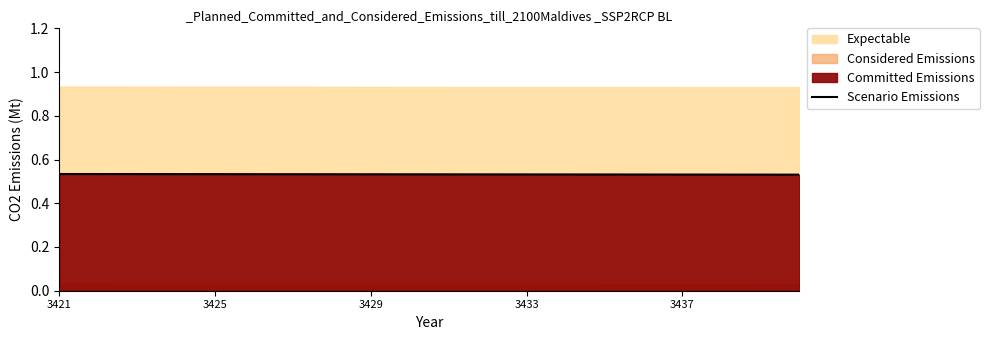

True or false: the data shows 0.3 at 3425.

False